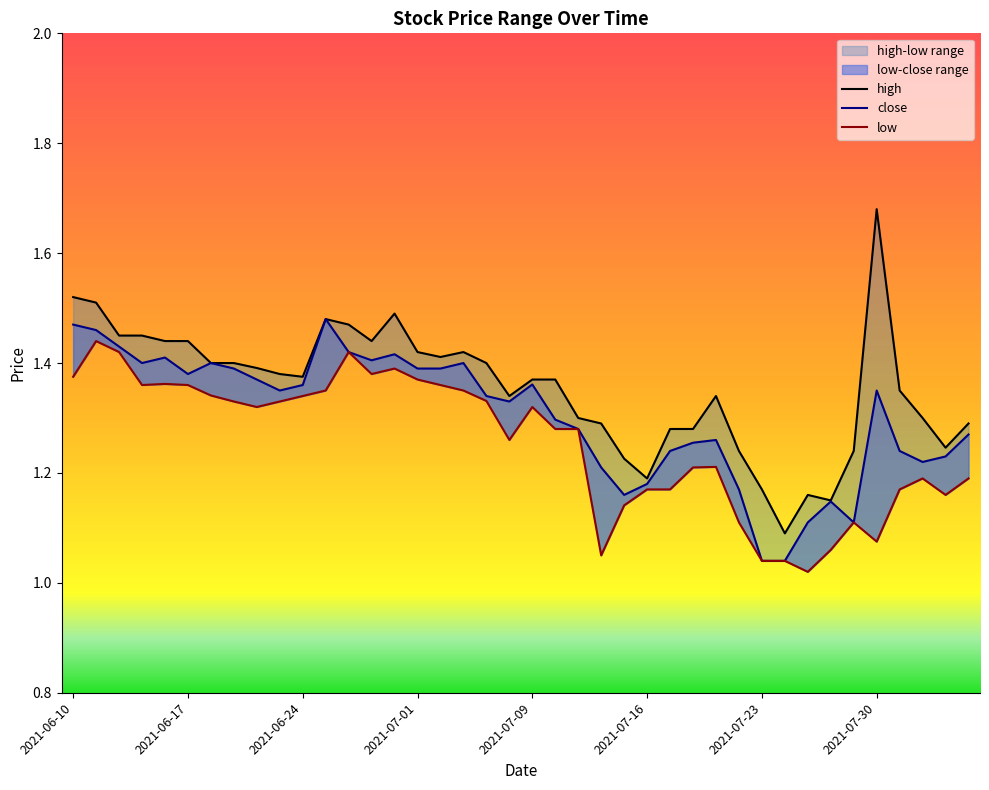

Reading left to right, list all the values displayed in this chart.

high: 2021-06-10=1.5	2021-06-11=1.5	2021-06-14=1.4	2021-06-15=1.4	2021-06-16=1.4	2021-06-17=1.4	2021-06-18=1.4	2021-06-21=1.4	2021-06-22=1.4	2021-06-23=1.4	2021-06-24=1.4	2021-06-25=1.5	2021-06-28=1.5	2021-06-29=1.4	2021-06-30=1.5	2021-07-01=1.4	2021-07-02=1.4	2021-07-06=1.4	2021-07-07=1.4	2021-07-08=1.3	2021-07-09=1.4	2021-07-12=1.4	2021-07-13=1.3	2021-07-14=1.3	2021-07-15=1.2	2021-07-16=1.2	2021-07-19=1.3	2021-07-20=1.3	2021-07-21=1.3	2021-07-22=1.2	2021-07-23=1.2	2021-07-26=1.1	2021-07-27=1.2	2021-07-28=1.1	2021-07-29=1.2	2021-07-30=1.7	2021-08-02=1.4	2021-08-03=1.3	2021-08-04=1.2	2021-08-05=1.3
close: 2021-06-10=1.5	2021-06-11=1.5	2021-06-14=1.4	2021-06-15=1.4	2021-06-16=1.4	2021-06-17=1.4	2021-06-18=1.4	2021-06-21=1.4	2021-06-22=1.4	2021-06-23=1.4	2021-06-24=1.4	2021-06-25=1.5	2021-06-28=1.4	2021-06-29=1.4	2021-06-30=1.4	2021-07-01=1.4	2021-07-02=1.4	2021-07-06=1.4	2021-07-07=1.3	2021-07-08=1.3	2021-07-09=1.4	2021-07-12=1.3	2021-07-13=1.3	2021-07-14=1.2	2021-07-15=1.2	2021-07-16=1.2	2021-07-19=1.2	2021-07-20=1.3	2021-07-21=1.3	2021-07-22=1.2	2021-07-23=1.0	2021-07-26=1.0	2021-07-27=1.1	2021-07-28=1.1	2021-07-29=1.1	2021-07-30=1.4	2021-08-02=1.2	2021-08-03=1.2	2021-08-04=1.2	2021-08-05=1.3
low: 2021-06-10=1.4	2021-06-11=1.4	2021-06-14=1.4	2021-06-15=1.4	2021-06-16=1.4	2021-06-17=1.4	2021-06-18=1.3	2021-06-21=1.3	2021-06-22=1.3	2021-06-23=1.3	2021-06-24=1.3	2021-06-25=1.4	2021-06-28=1.4	2021-06-29=1.4	2021-06-30=1.4	2021-07-01=1.4	2021-07-02=1.4	2021-07-06=1.4	2021-07-07=1.3	2021-07-08=1.3	2021-07-09=1.3	2021-07-12=1.3	2021-07-13=1.3	2021-07-14=1.1	2021-07-15=1.1	2021-07-16=1.2	2021-07-19=1.2	2021-07-20=1.2	2021-07-21=1.2	2021-07-22=1.1	2021-07-23=1.0	2021-07-26=1.0	2021-07-27=1.0	2021-07-28=1.1	2021-07-29=1.1	2021-07-30=1.1	2021-08-02=1.2	2021-08-03=1.2	2021-08-04=1.2	2021-08-05=1.2